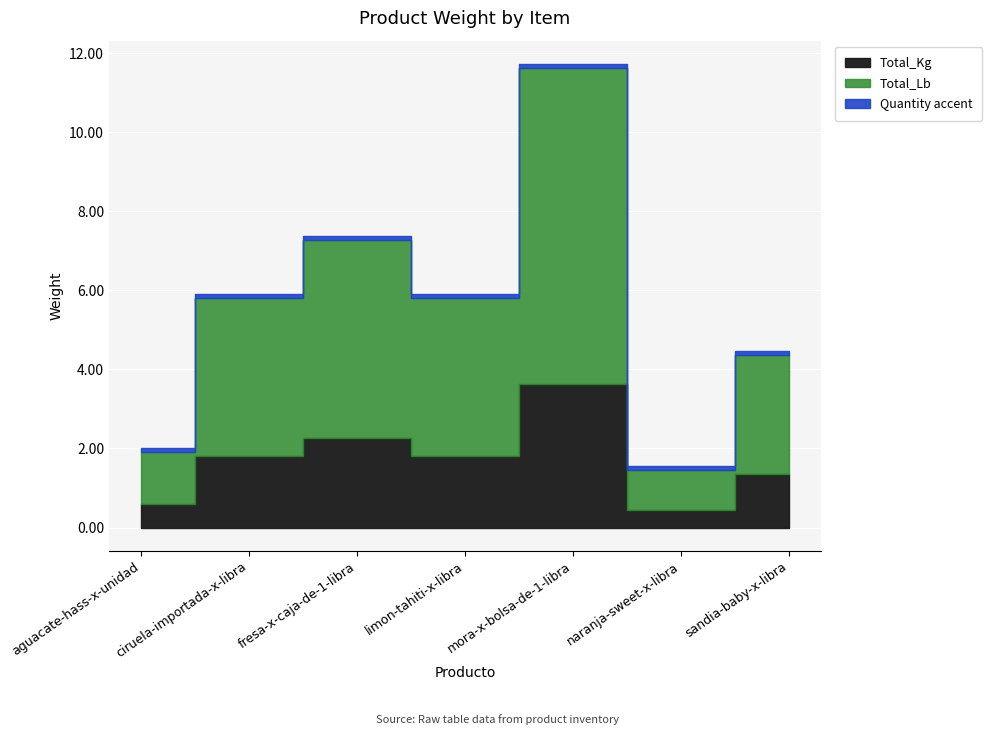

What is the label of the 7th point from the right?

aguacate-hass-x-unidad